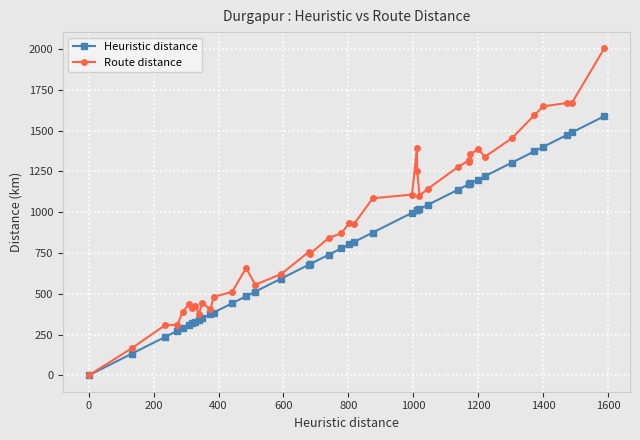

Is this an area chart (filled region under the line)?

No